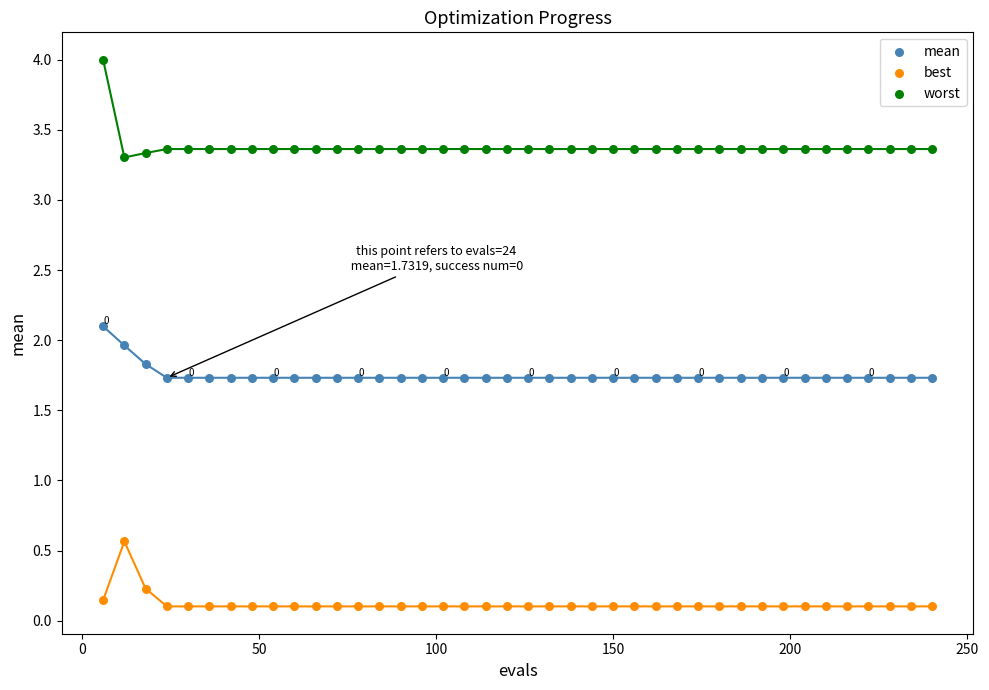

Across all data points, what is the range of Y values (max minus min)?

3.9